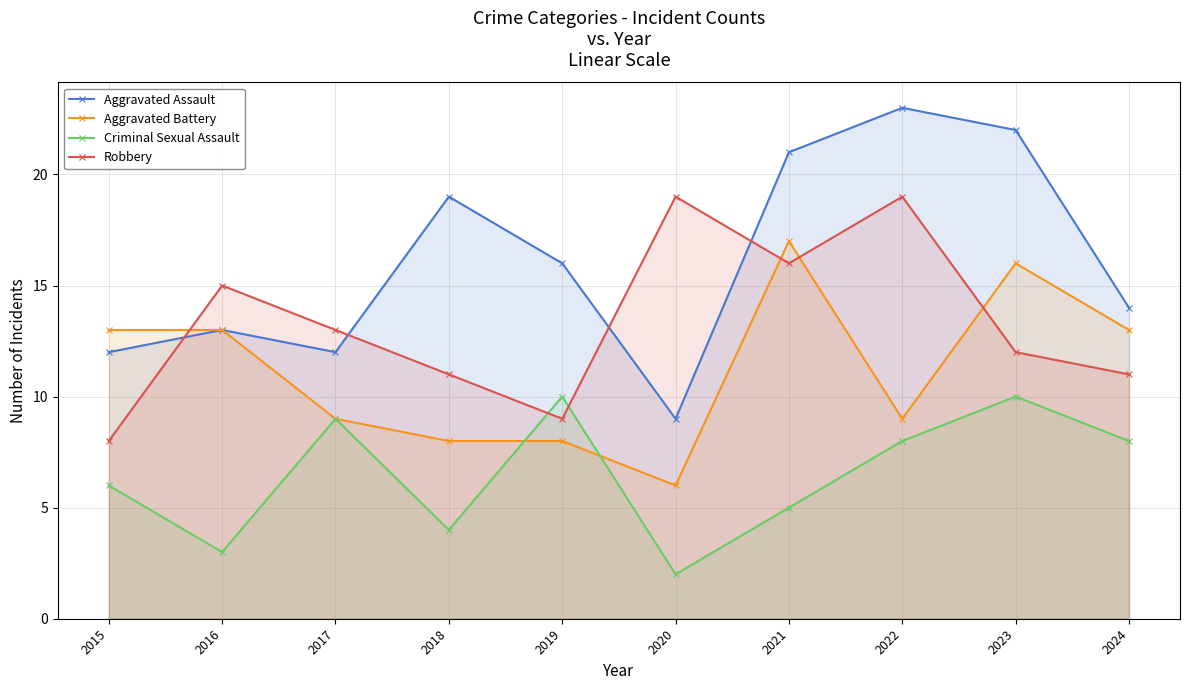

At 2020, list the series in order from smallest to largest.

Criminal Sexual Assault, Aggravated Battery, Aggravated Assault, Robbery